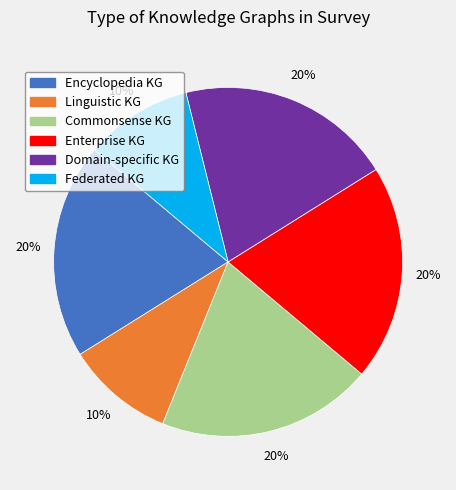

Is the sum of Domain-specific KG and Enterprise KG greater than half?

No